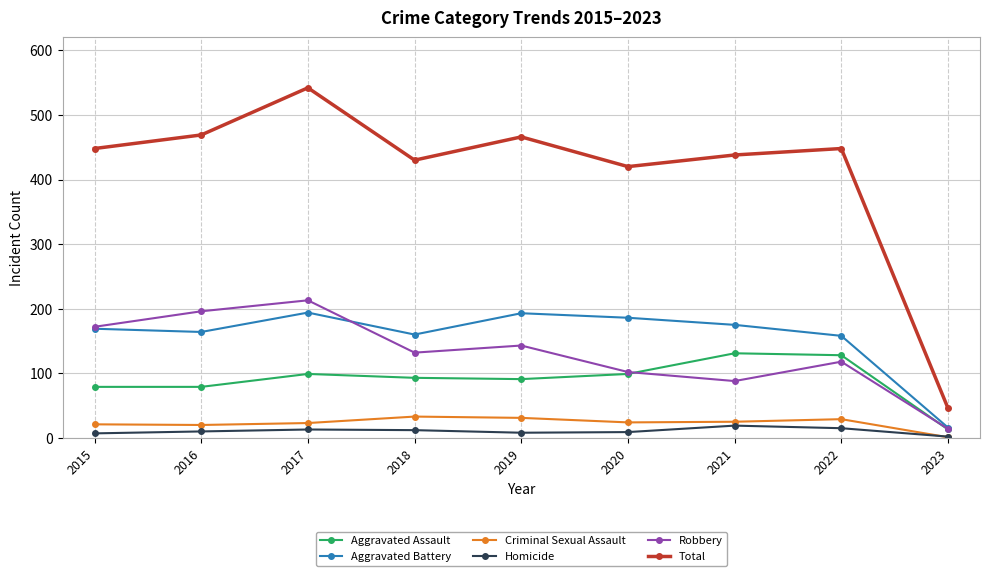

True or false: Total and Criminal Sexual Assault cross at least once.

False